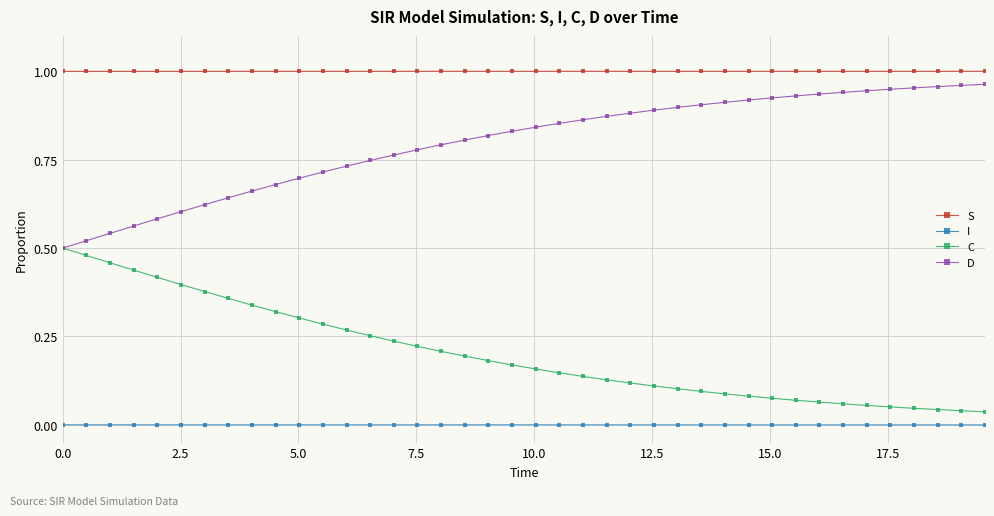

True or false: D and S intersect in this chart.

False